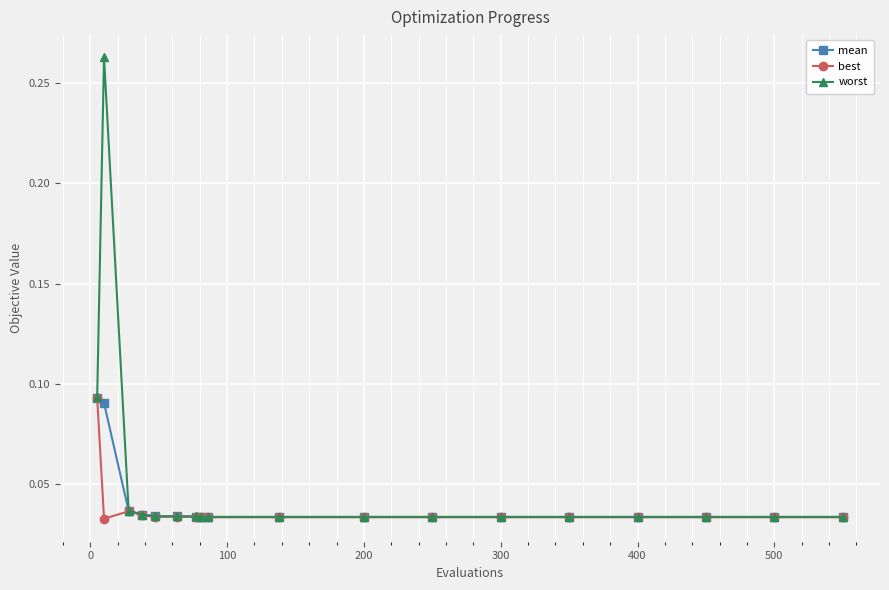

How many worst values are between 0 and 1?

18